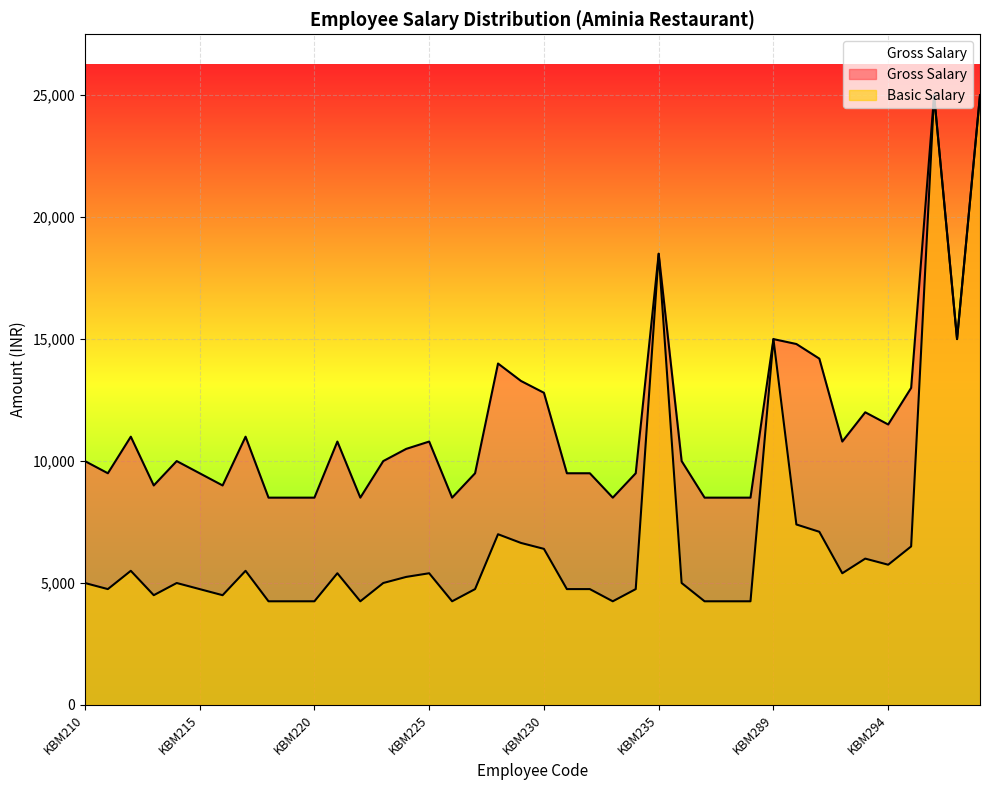

What is the difference between the second highest and minimum values in the Basic Salary series?

20750